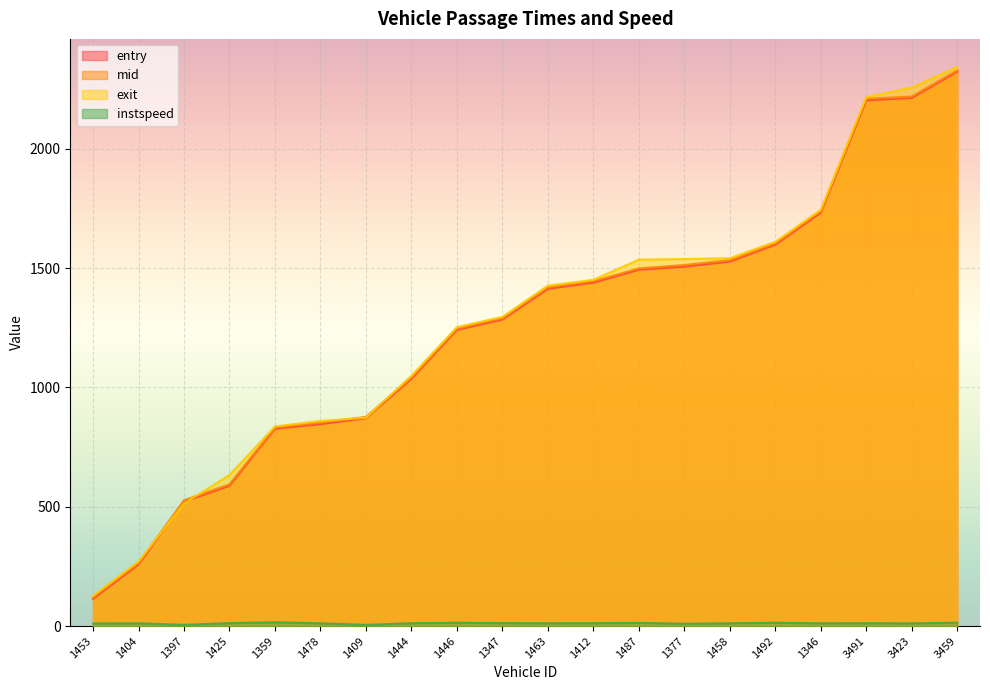

How many lines are shown in the chart?

4